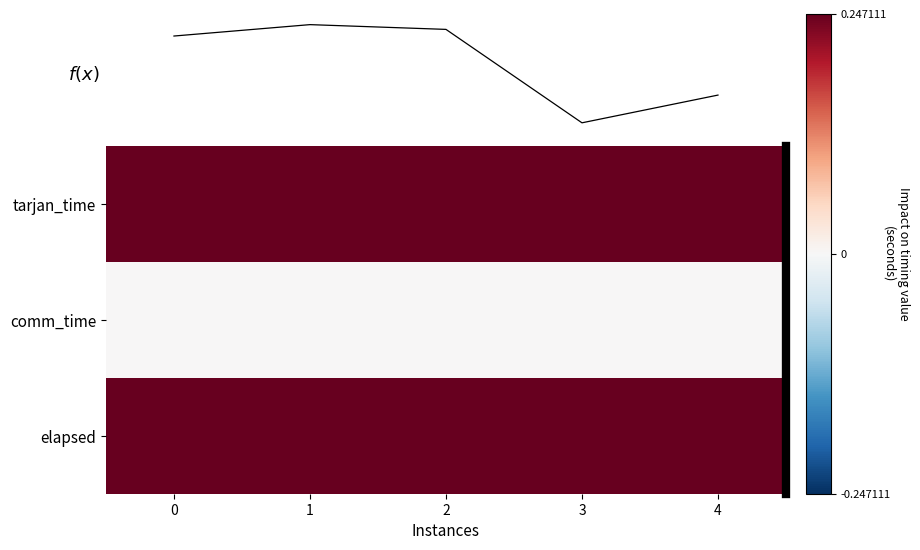

At how many categories does at least one series exceed 0?

5